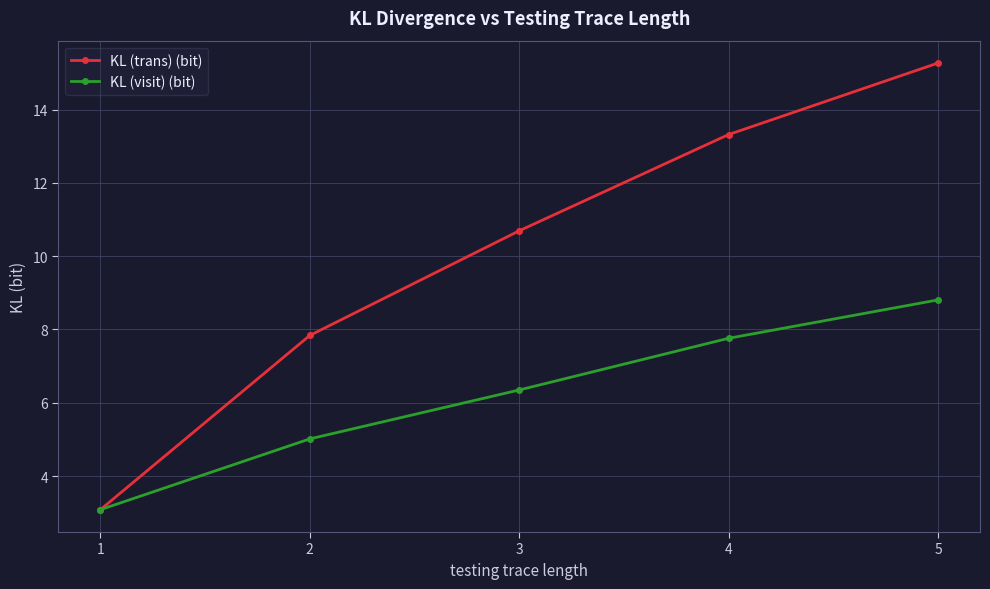

What are all the series names shown in the legend?

KL (trans) (bit), KL (visit) (bit)